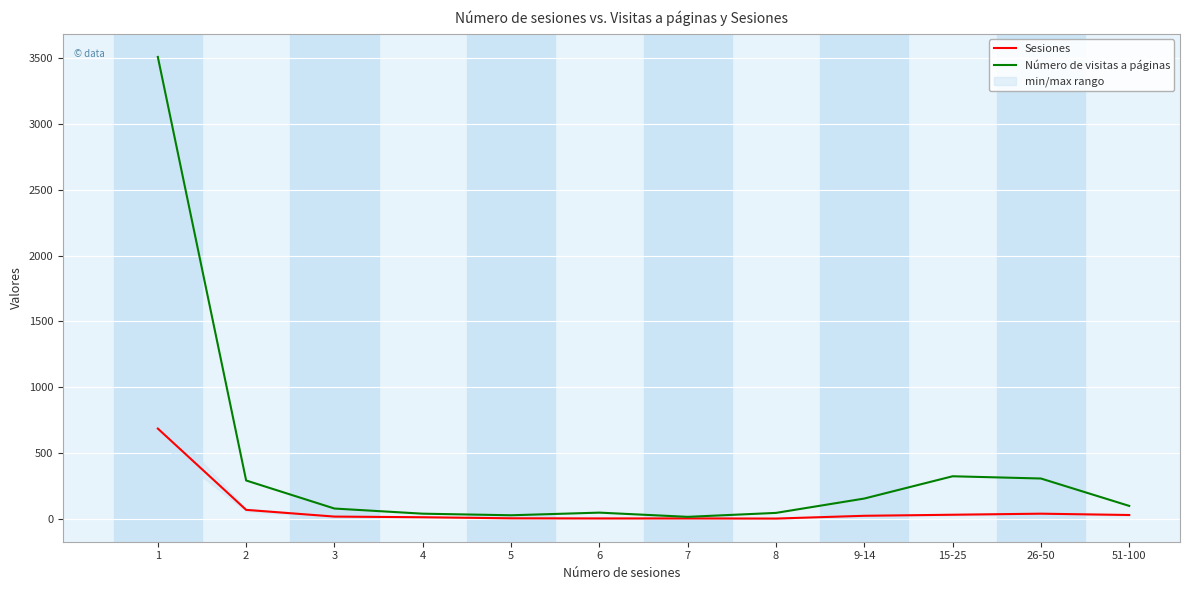

What is the label of the 8th point from the right?

5